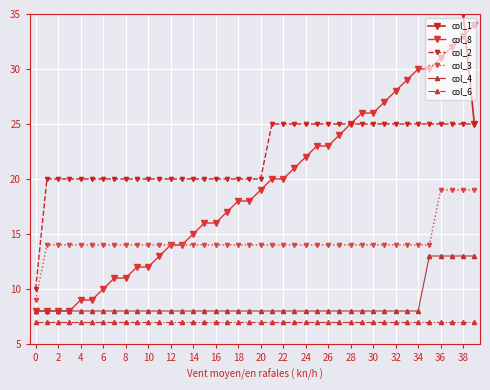

At which label does col_4 reach its peak?

35